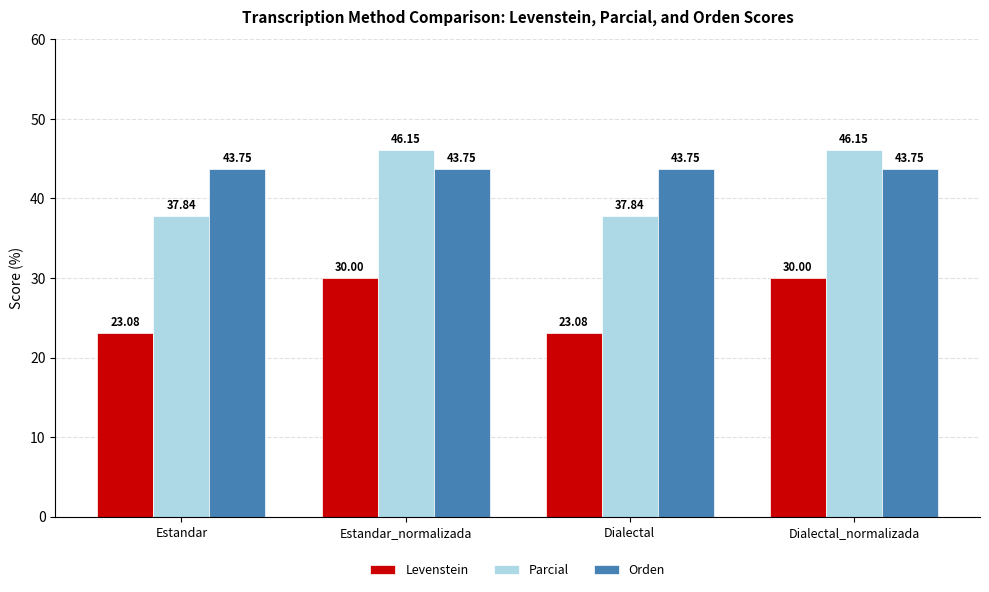

What is the difference between the Parcial values at Estandar_normalizada and Dialectal?

8.3